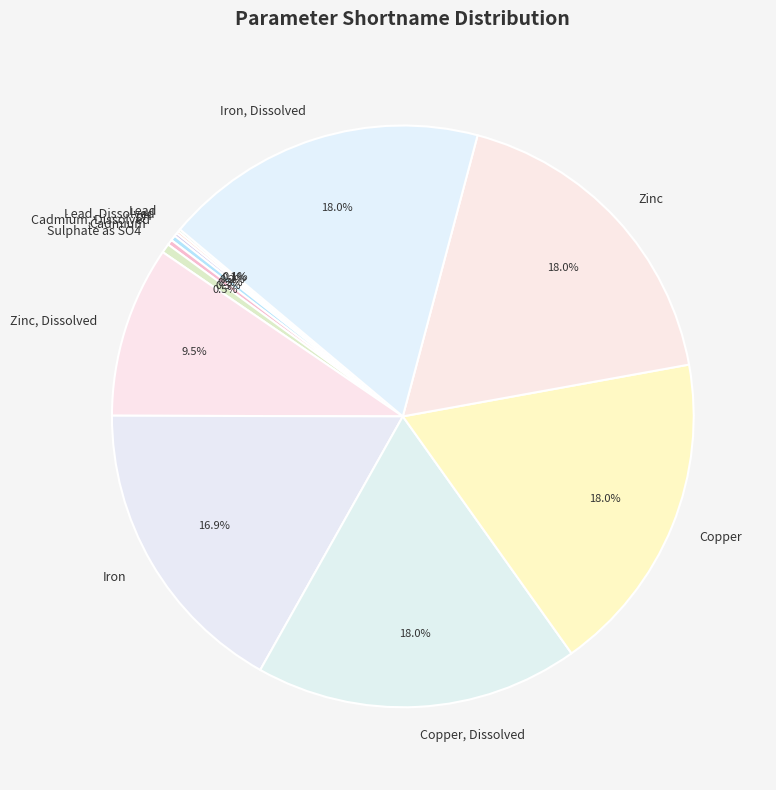

What is the ratio of the value at Zinc, Dissolved to the value at Copper, Dissolved?

0.5